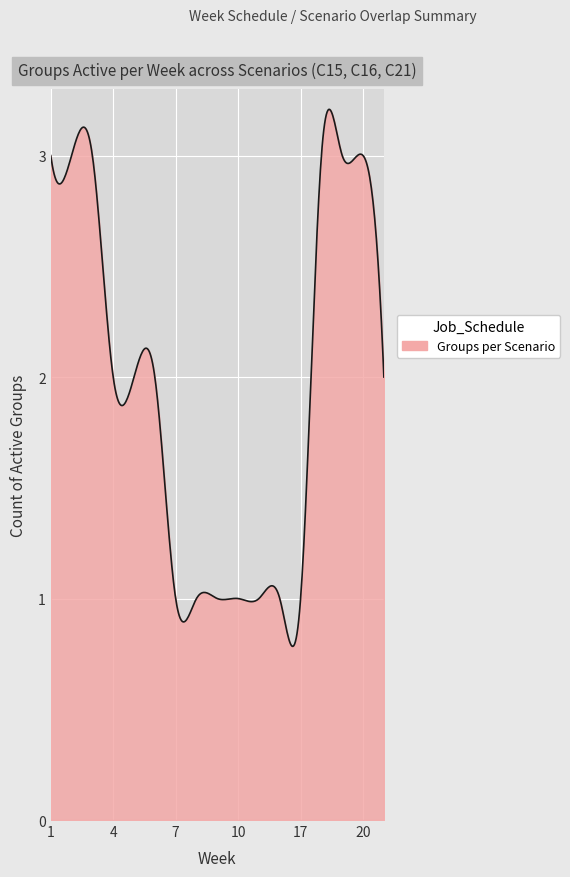

What is the difference between the maximum and minimum values?

2.4